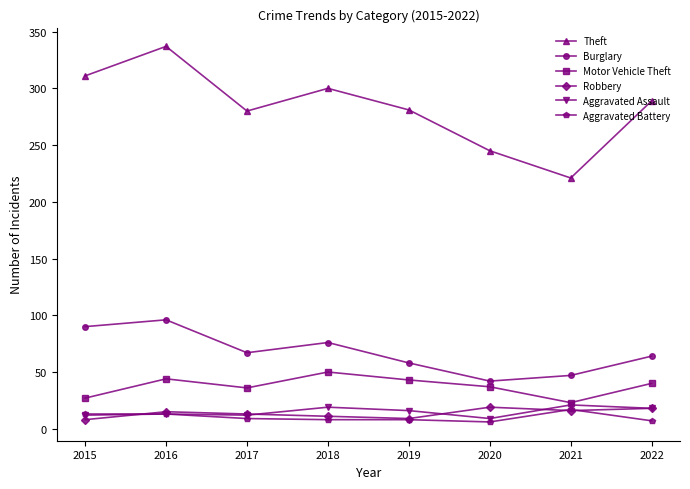

At how many categories does at least one series exceed 219?

8